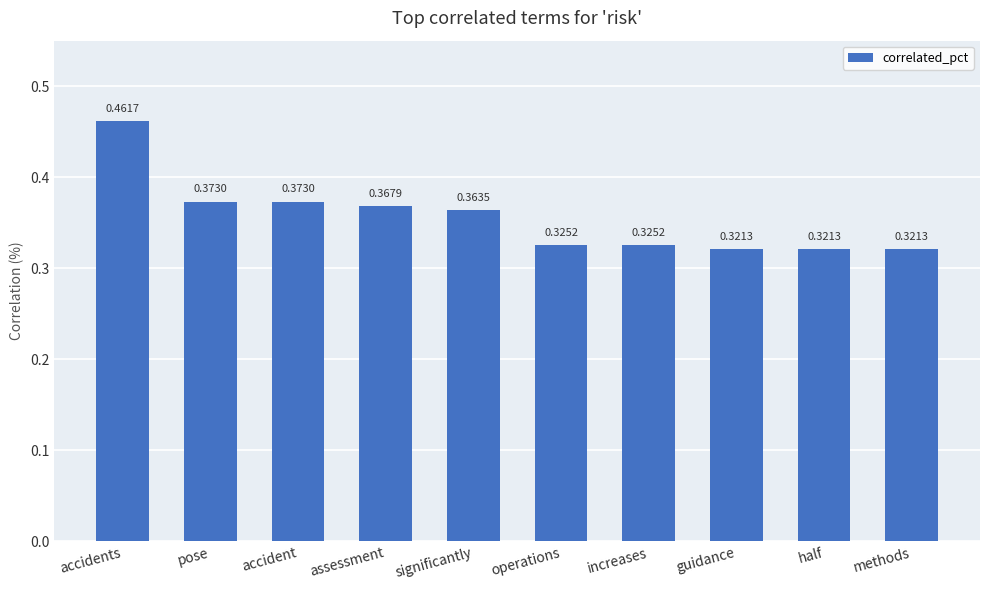

What is the difference between the maximum and second lowest values?

0.1